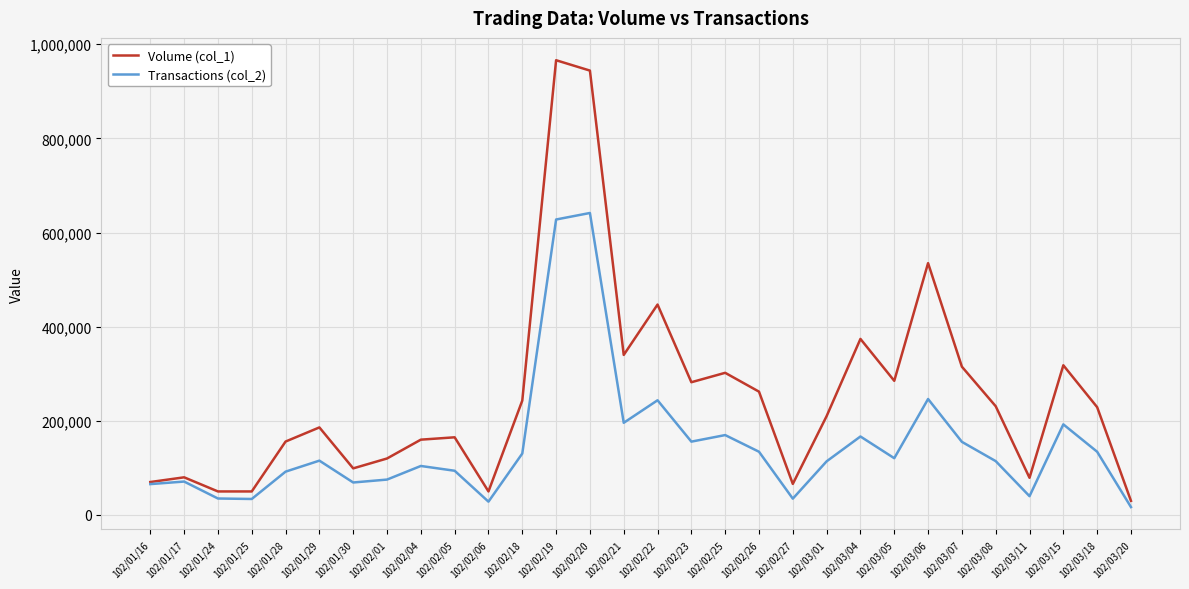

At which label is Volume (col_1) closest to 498000?

102/03/06